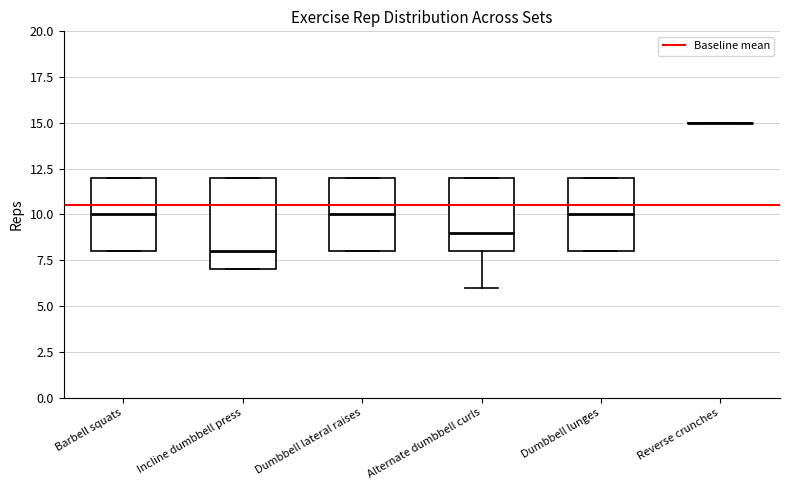

Reading left to right, transcribe this box plot: for each box, give where its median line is, the range the box spans, and where its two whiskers end, as read against the y-axis. The values are not printed on the chart, so give them approximately, as read against the axis.

Barbell squats: median 10, box 8 to 12, whiskers 8 to 12
Incline dumbbell press: median 8, box 7 to 12, whiskers 7 to 12
Dumbbell lateral raises: median 10, box 8 to 12, whiskers 8 to 12
Alternate dumbbell curls: median 9, box 8 to 12, whiskers 6 to 12
Dumbbell lunges: median 10, box 8 to 12, whiskers 8 to 12
Reverse crunches: box collapsed to a line at 15, whiskers 15 to 15